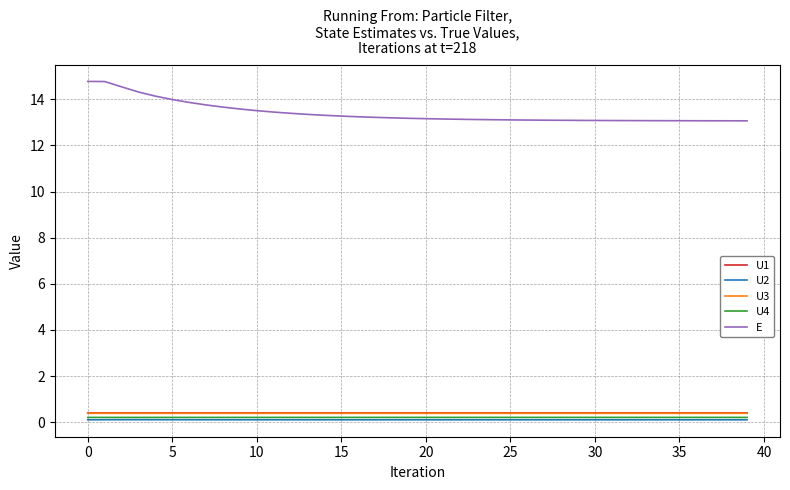

True or false: U4 and E cross at least once.

False